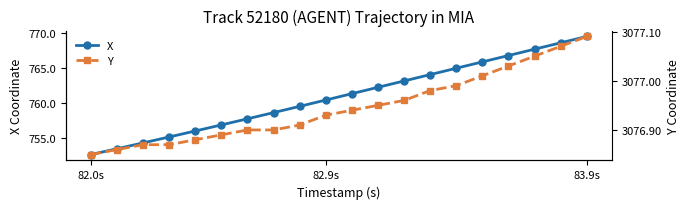

Which category has the highest value in the X series?

83.9s